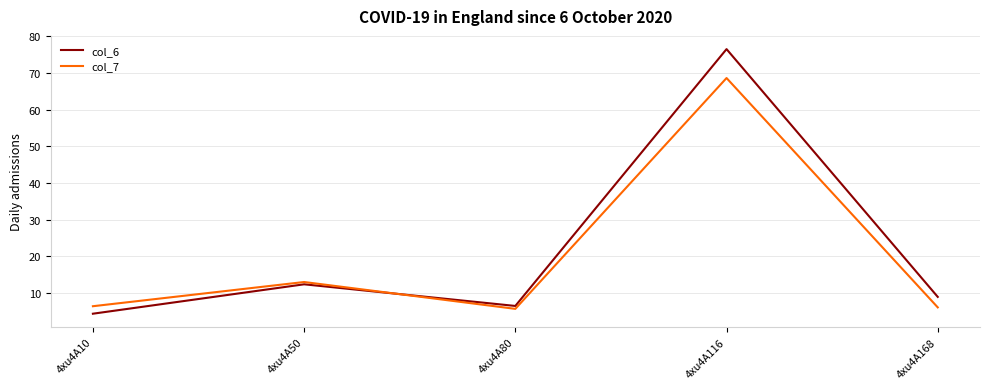

What is the difference between the maximum and second lowest values in the col_6 series?

70.1